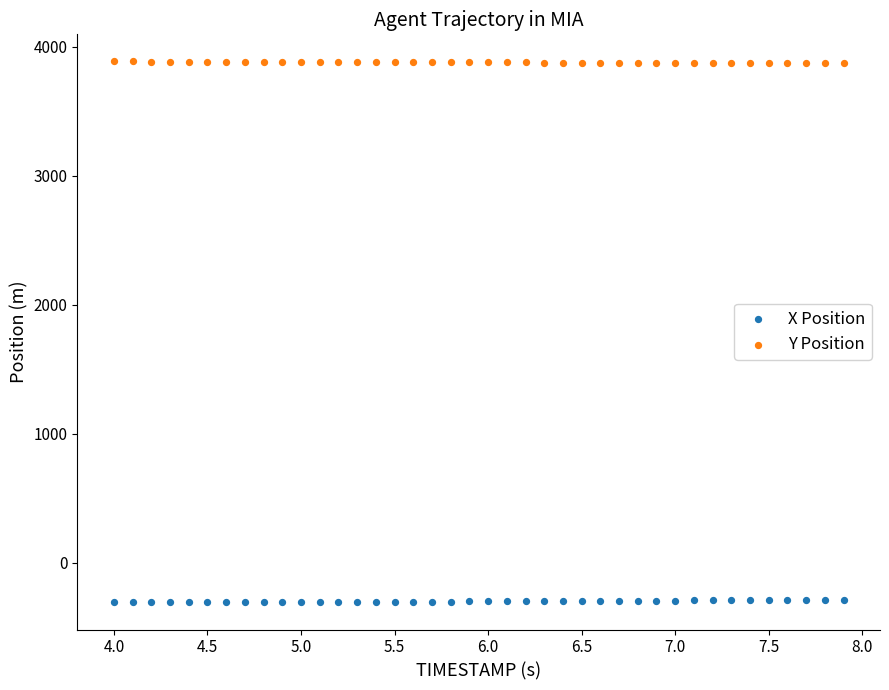

Which series contains the highest Y value?

Y Position